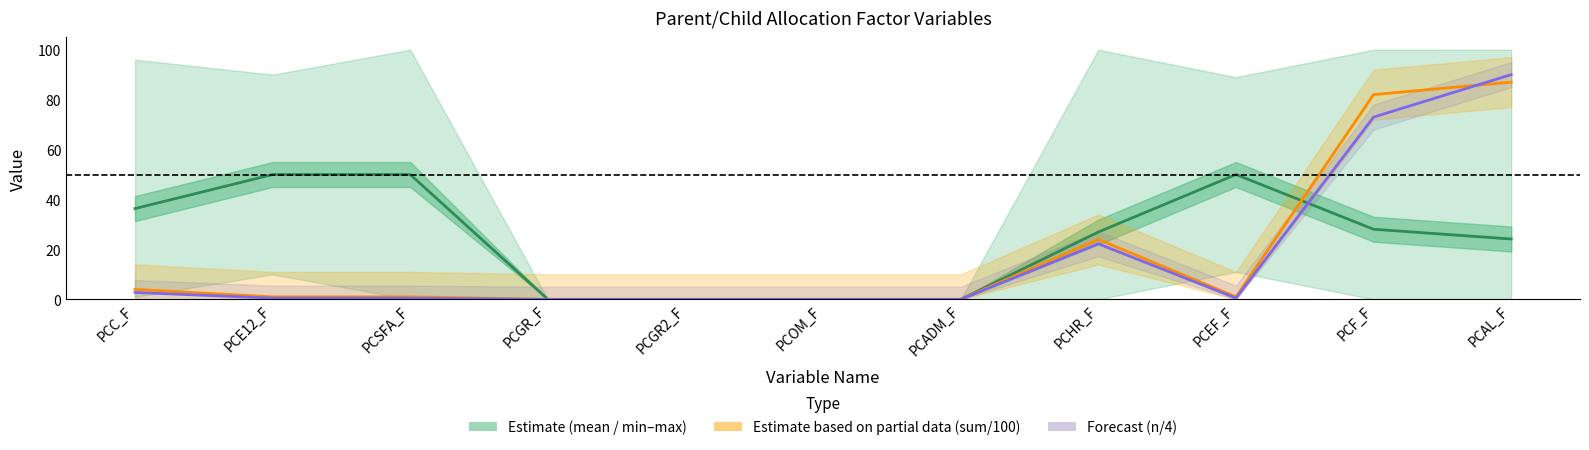

Which series changed the most between PCC_F and PCSFA_F?

mean